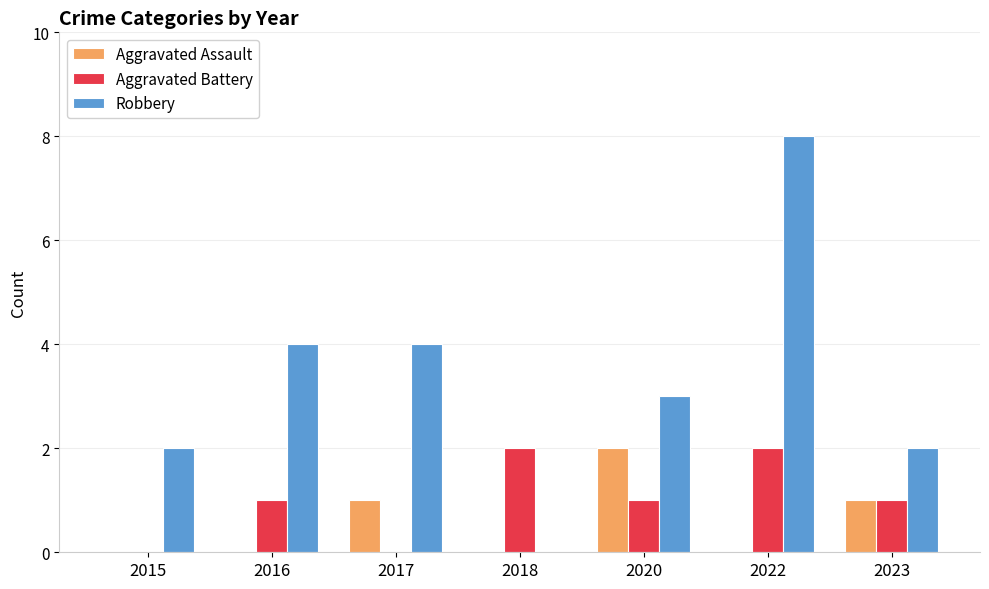

Reading left to right, list all the values displayed in this chart.

Aggravated Assault: 2015=0	2016=0	2017=1	2018=0	2020=2	2022=0	2023=1
Aggravated Battery: 2015=0	2016=1	2017=0	2018=2	2020=1	2022=2	2023=1
Robbery: 2015=2	2016=4	2017=4	2018=0	2020=3	2022=8	2023=2